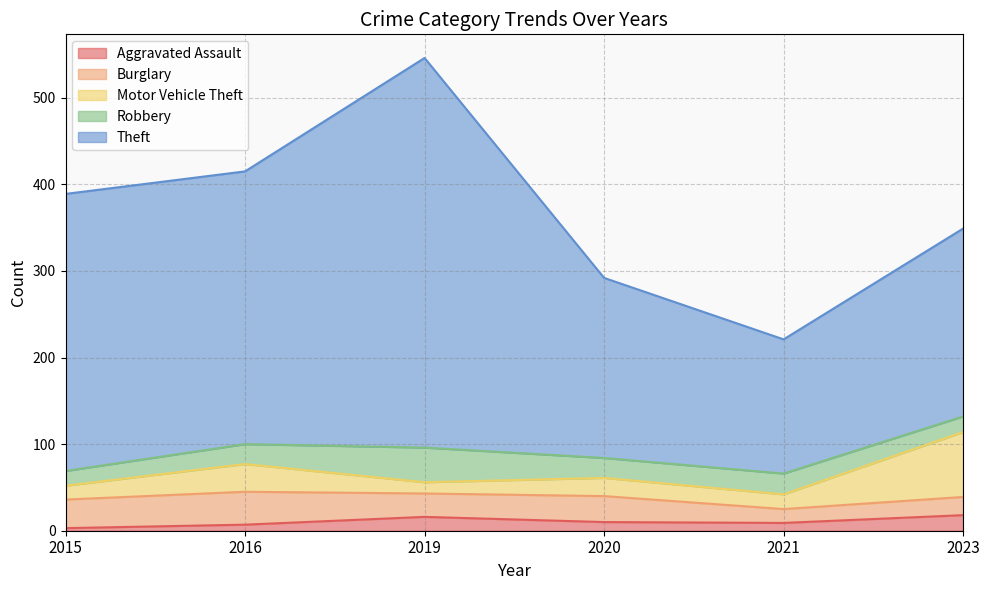

True or false: Motor Vehicle Theft has a value of 75 at 2023.

True